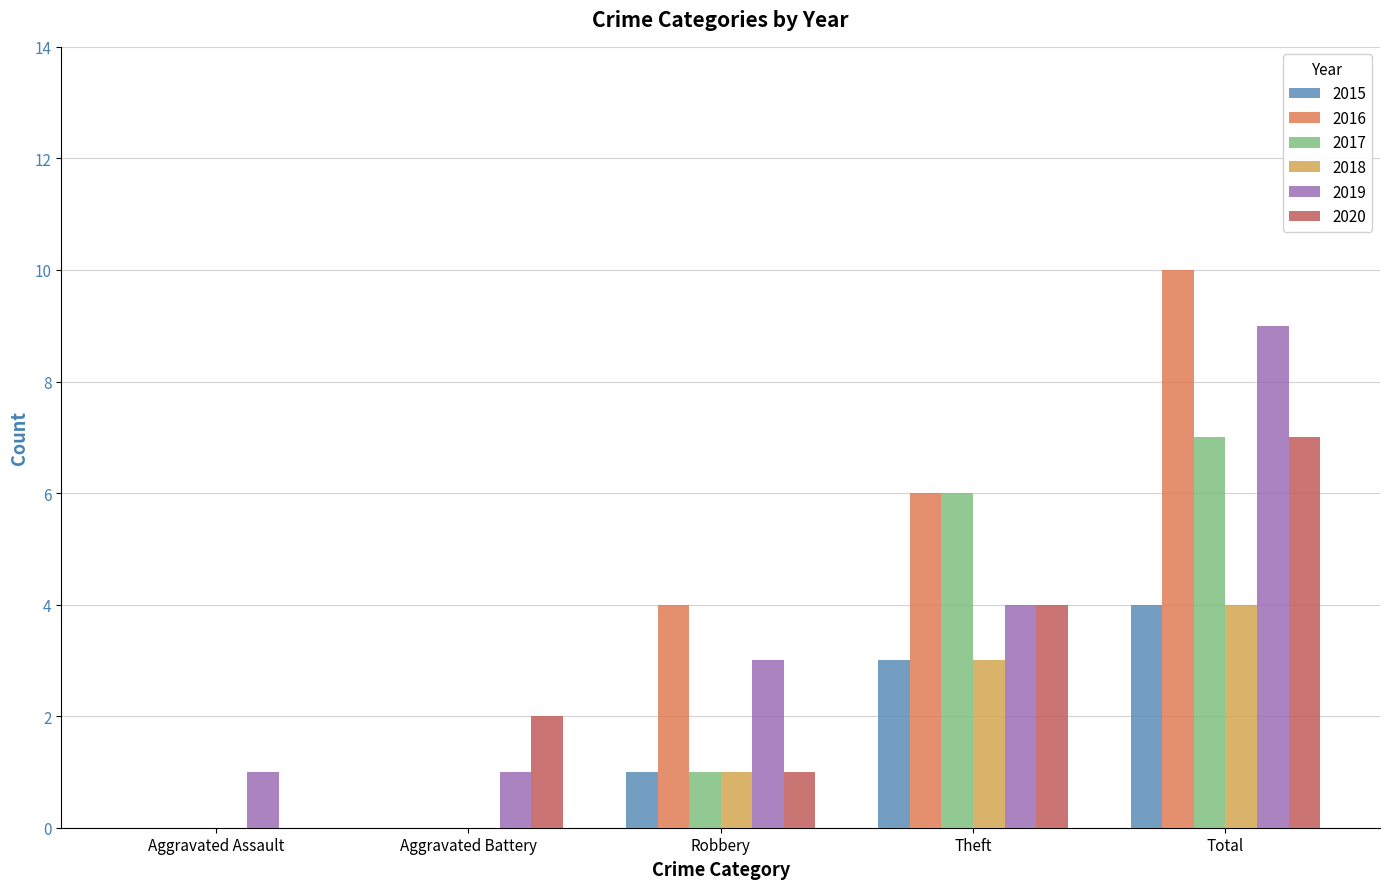

Are the bars horizontal?

No